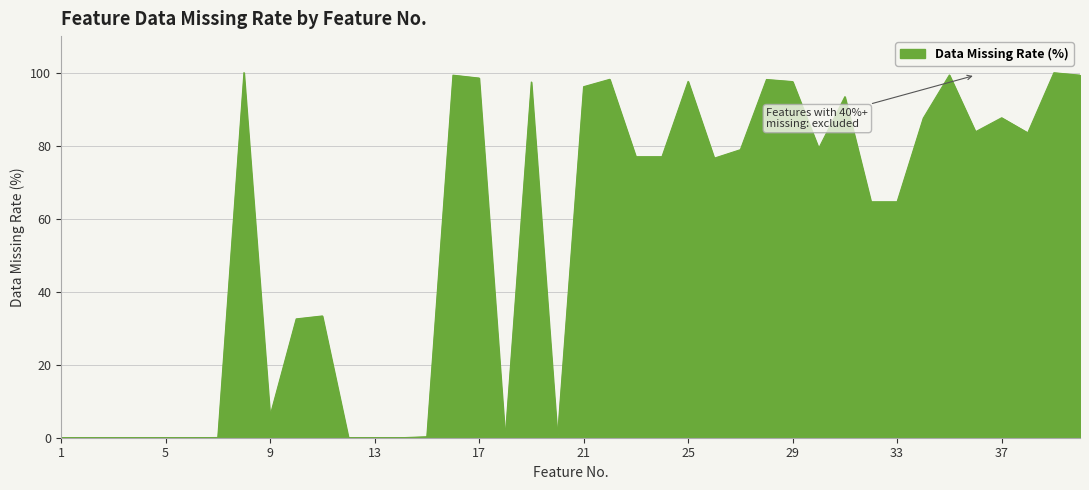

What is the greatest value displayed?

100.0